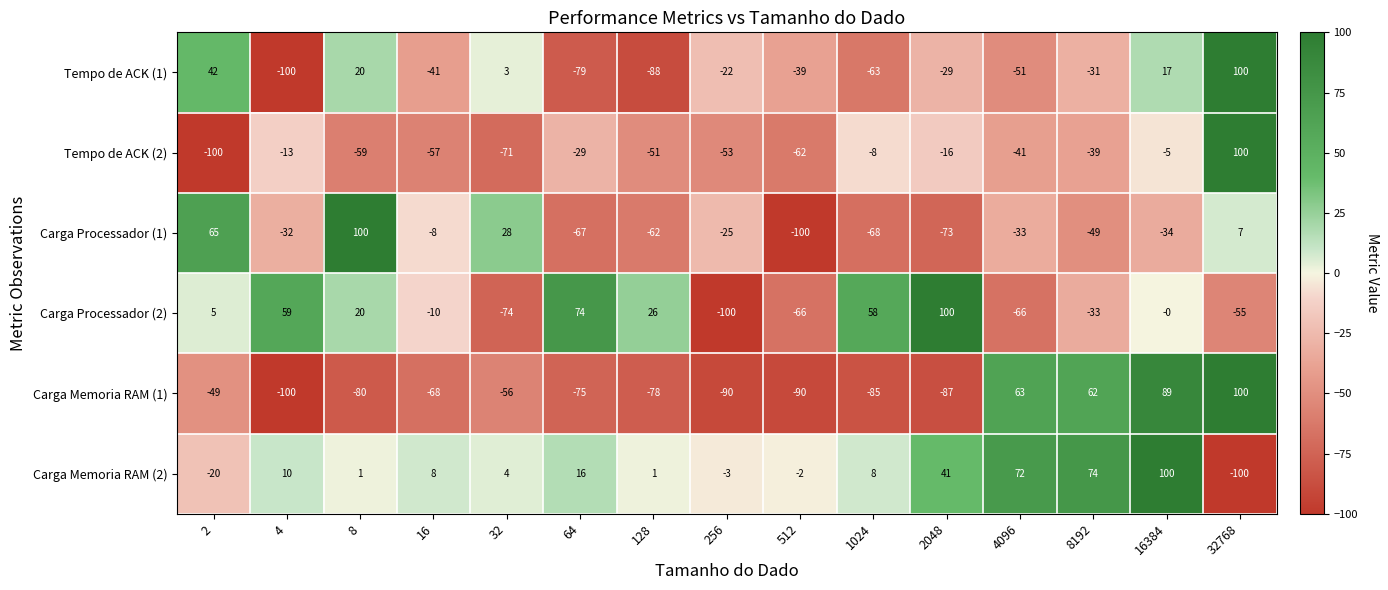

What is the approximate value of Tempo de ACK (2) at 128?

-51